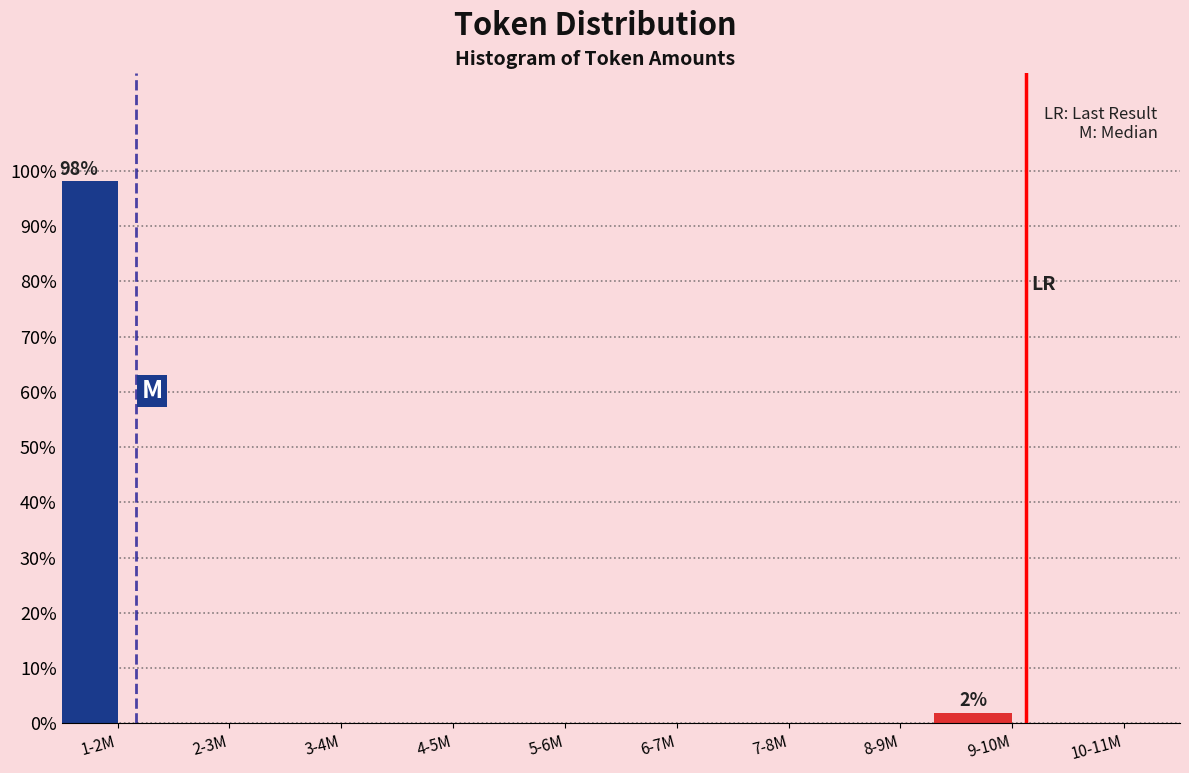

Reading right to left, transcribe all the data shown in this chart.

10-11M=0.0	9-10M=1.9	8-9M=0.0	7-8M=0.0	6-7M=0.0	5-6M=0.0	4-5M=0.0	3-4M=0.0	2-3M=0.0	1-2M=98.1